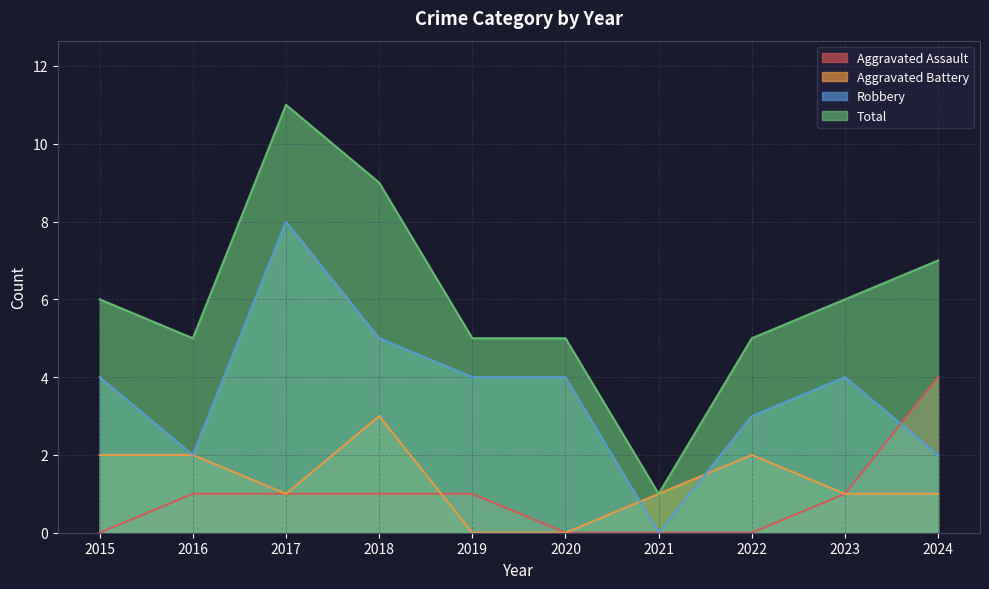

Which series has the largest range (max minus min)?

Total